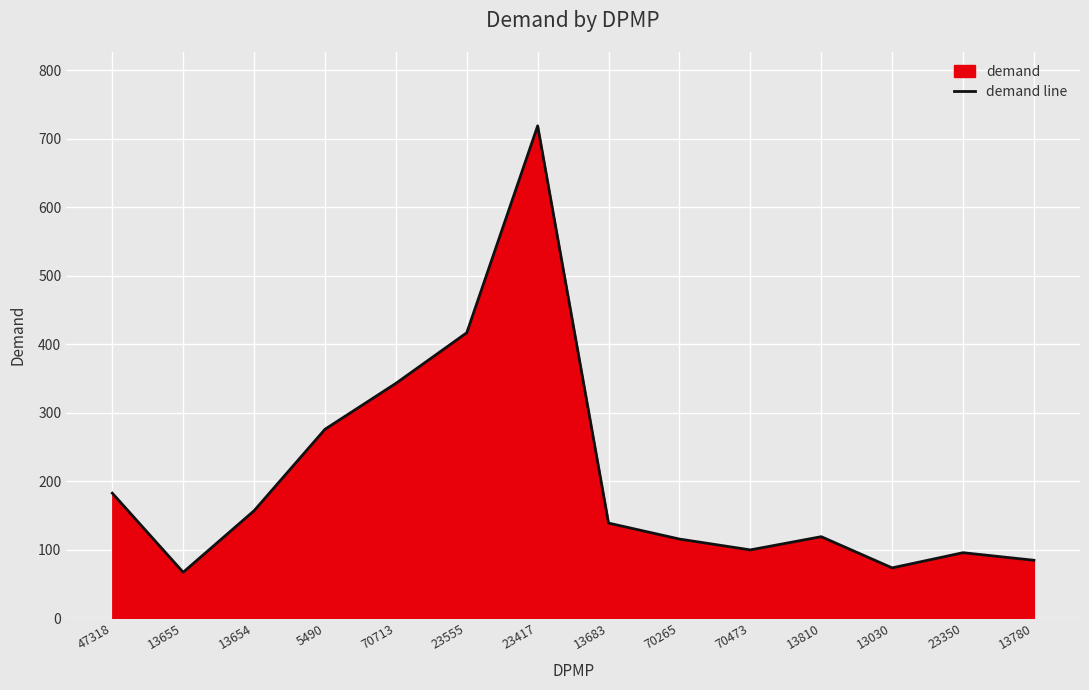

Which label corresponds to the largest value in the chart?

23417